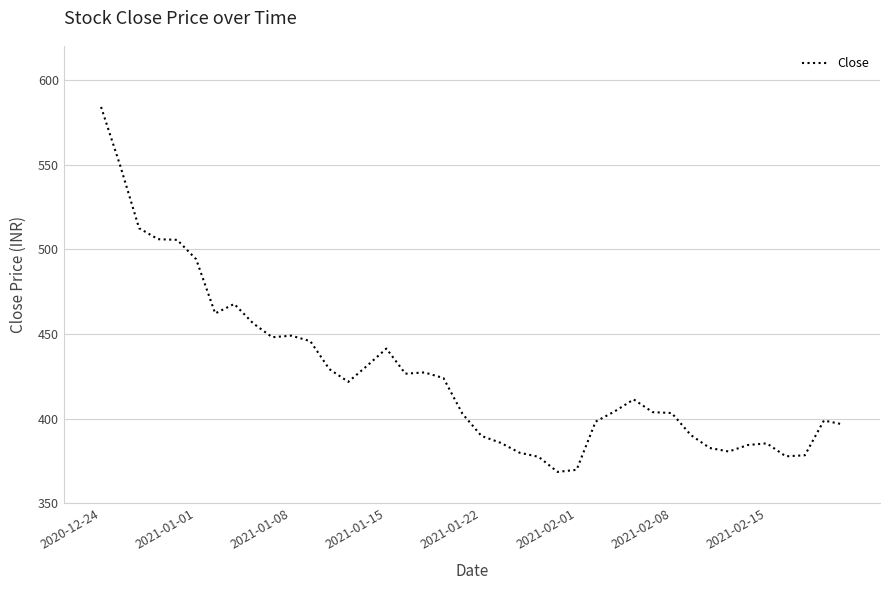

What is the maximum value shown in the chart?

584.1